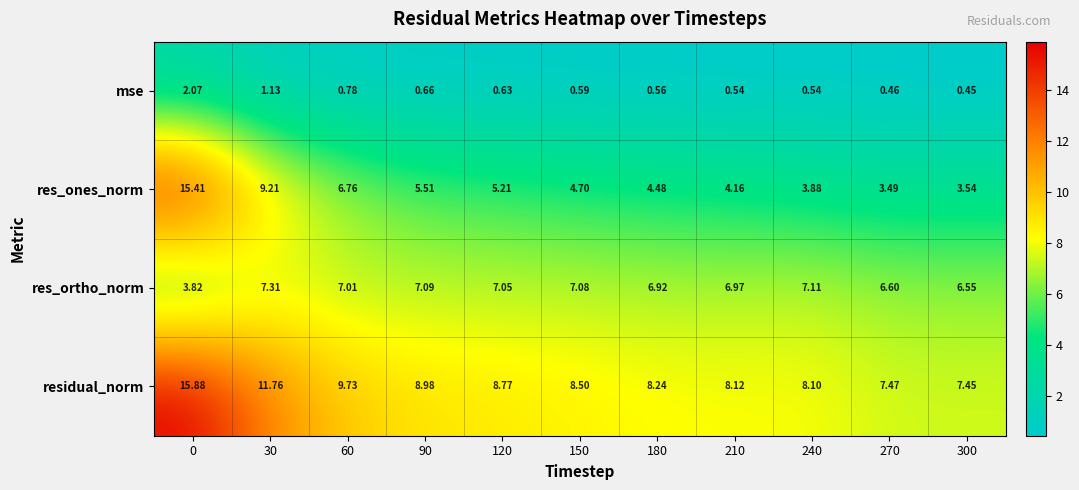

At 210, list the series in order from smallest to largest.

mse, res_ones_norm, res_ortho_norm, residual_norm